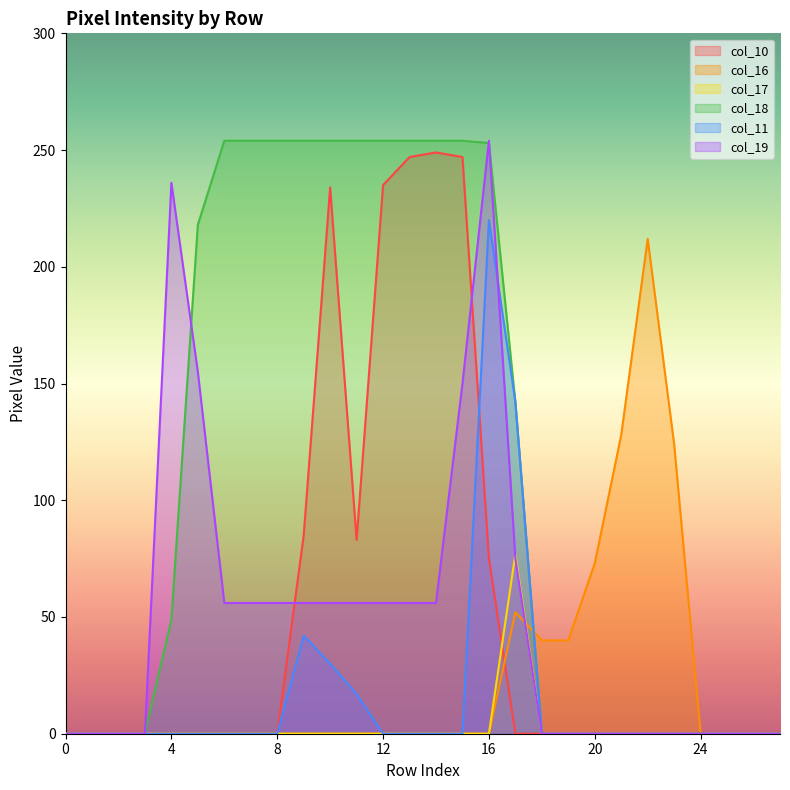

What is the value of the col_18 point at the 7th from the left?

254